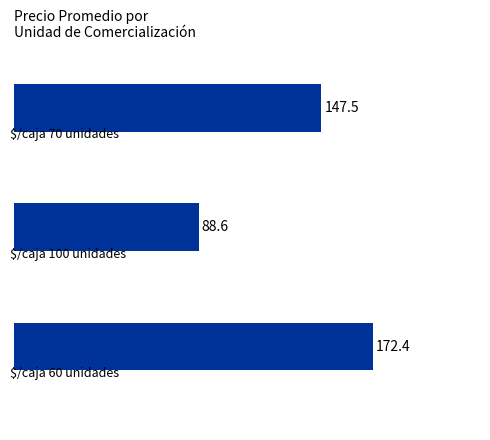

What is the difference between the second highest and minimum values?

58.9